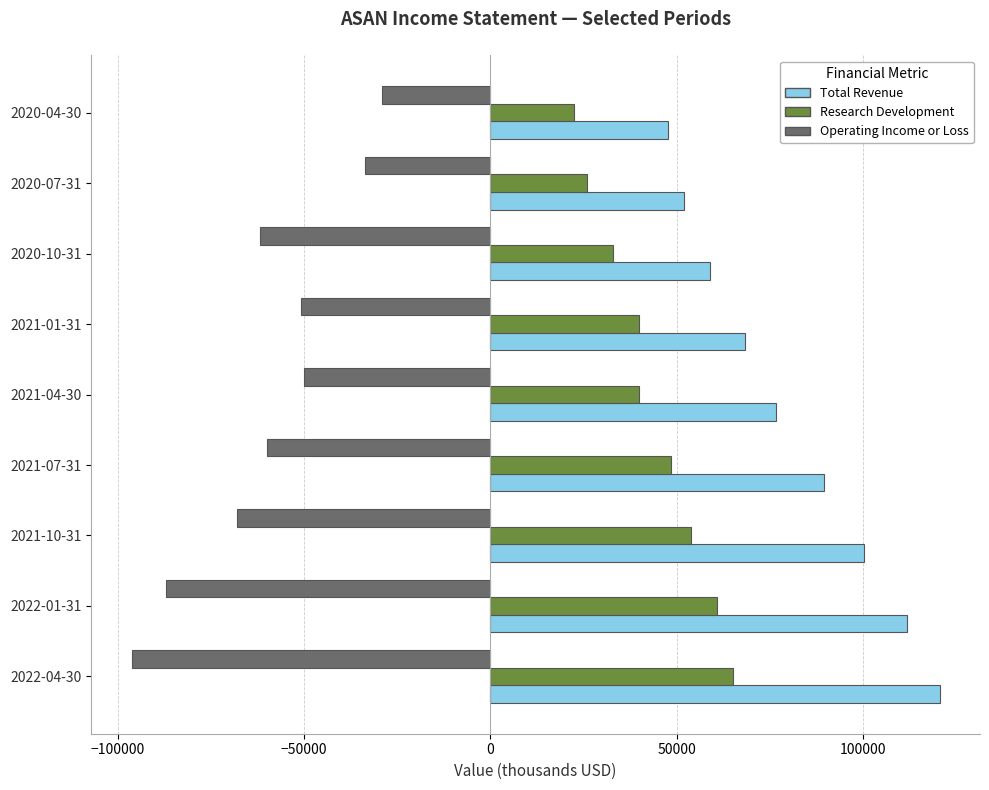

Which series has the largest total across all categories?

Total Revenue